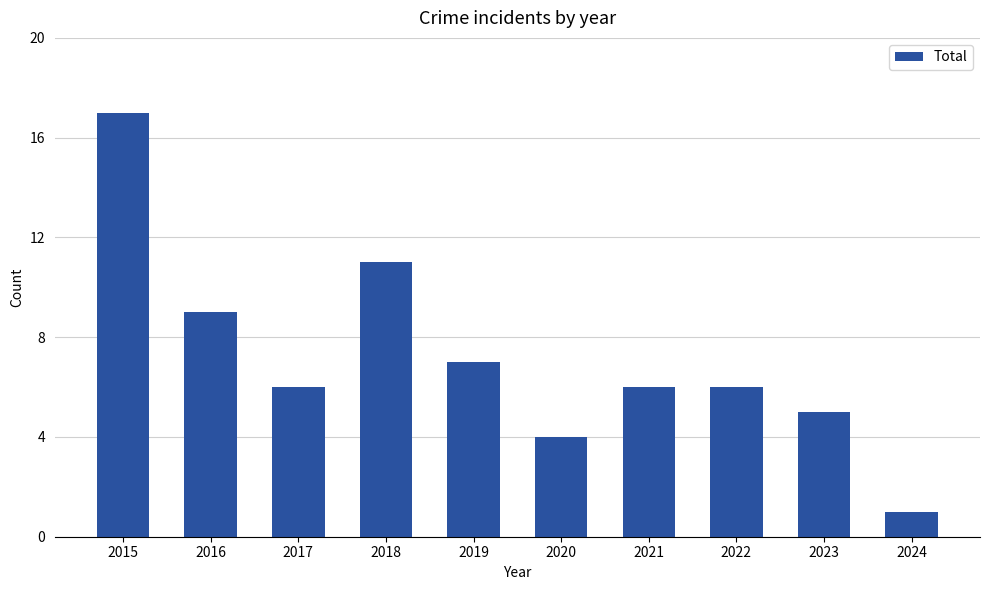

Reading left to right, extract all data points from this chart.

2015=17	2016=9	2017=6	2018=11	2019=7	2020=4	2021=6	2022=6	2023=5	2024=1